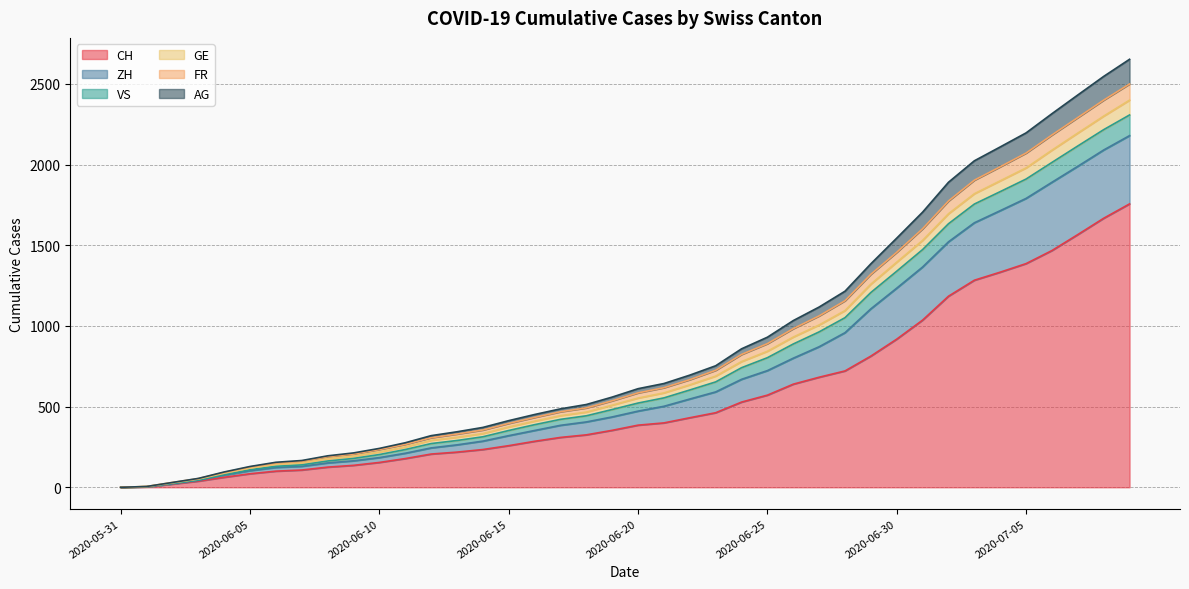

What is the value of the GE point at the 14th from the left?

330